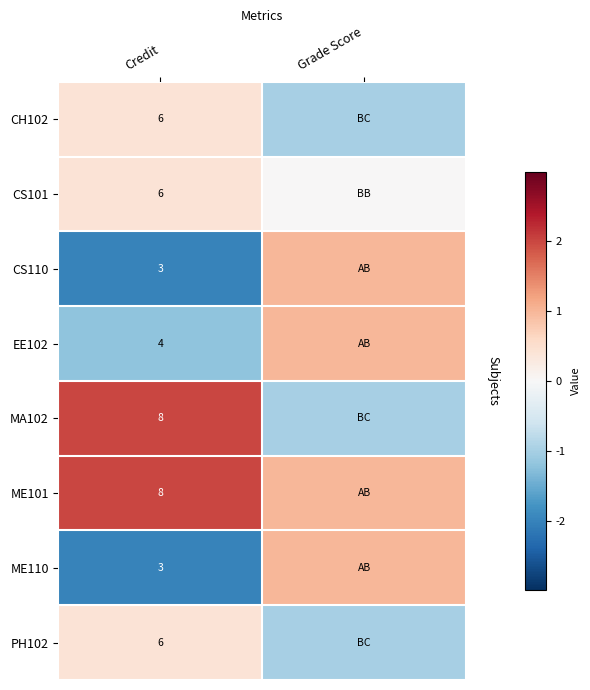

What is the difference between the highest and lowest values at Credit?

5